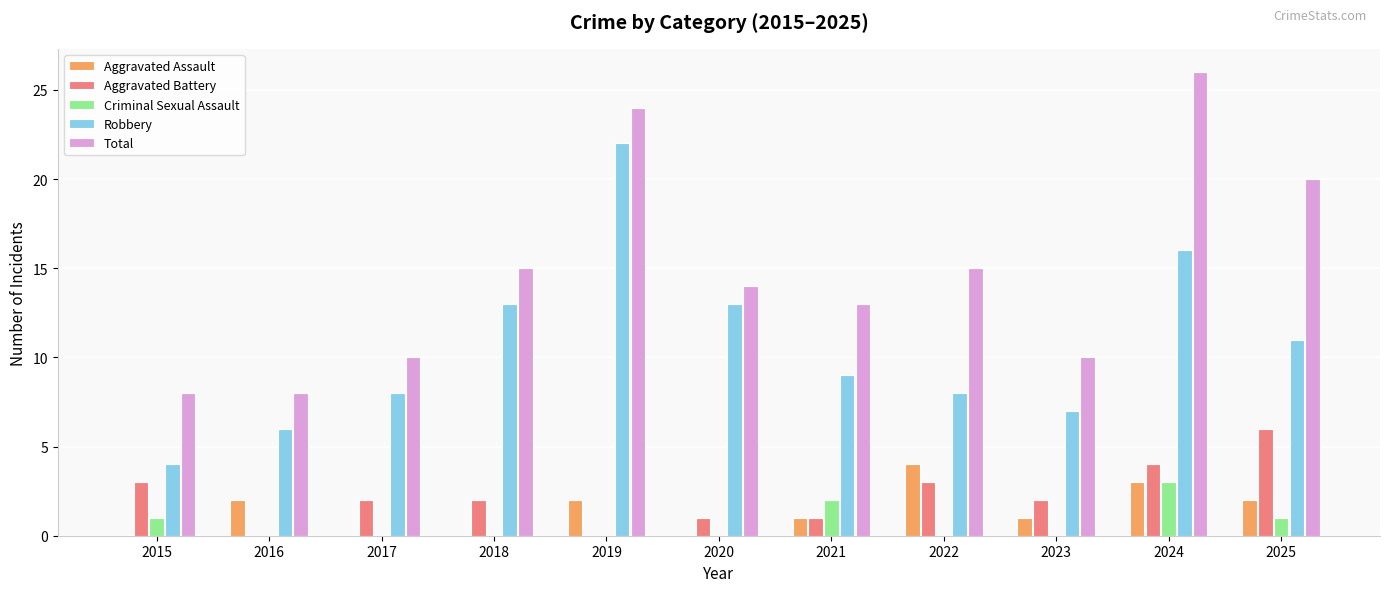

Is the value of Robbery at 2016 greater than the value of Aggravated Assault at 2024?

Yes